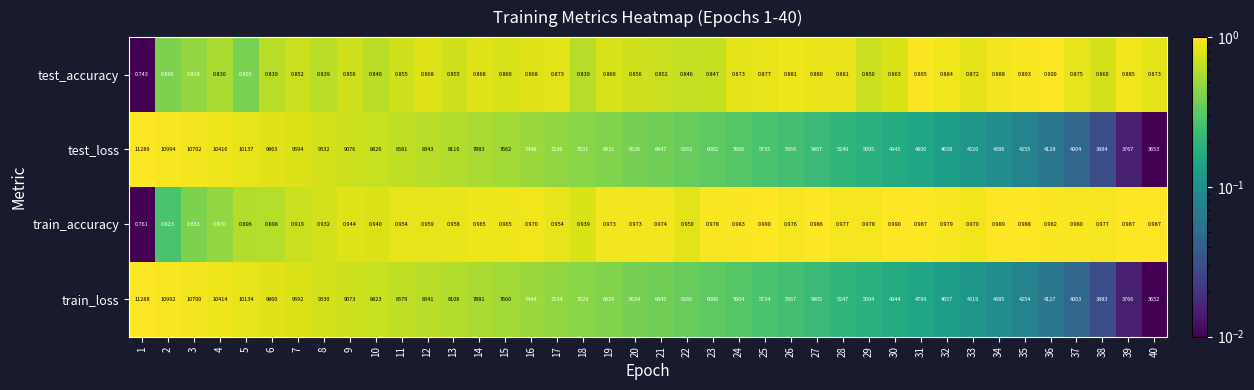

Rank the series by their maximum value, from highest to lowest.

test_loss, train_loss, train_accuracy, test_accuracy